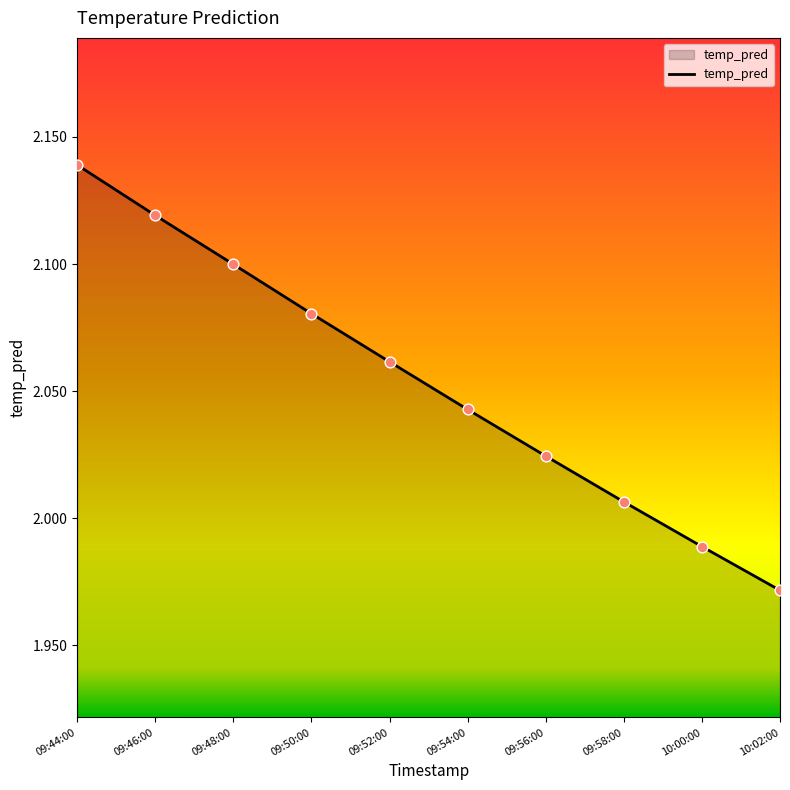

Approximately how many times larger is the value at 09:44:00 compared to 10:02:00?

1.1